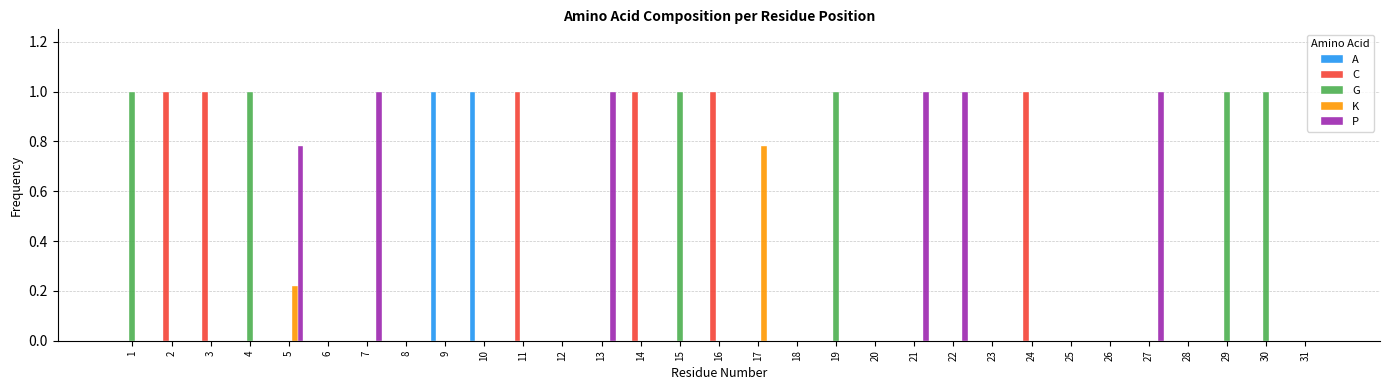

The A series shows 0.5 at 6. True or false?

False